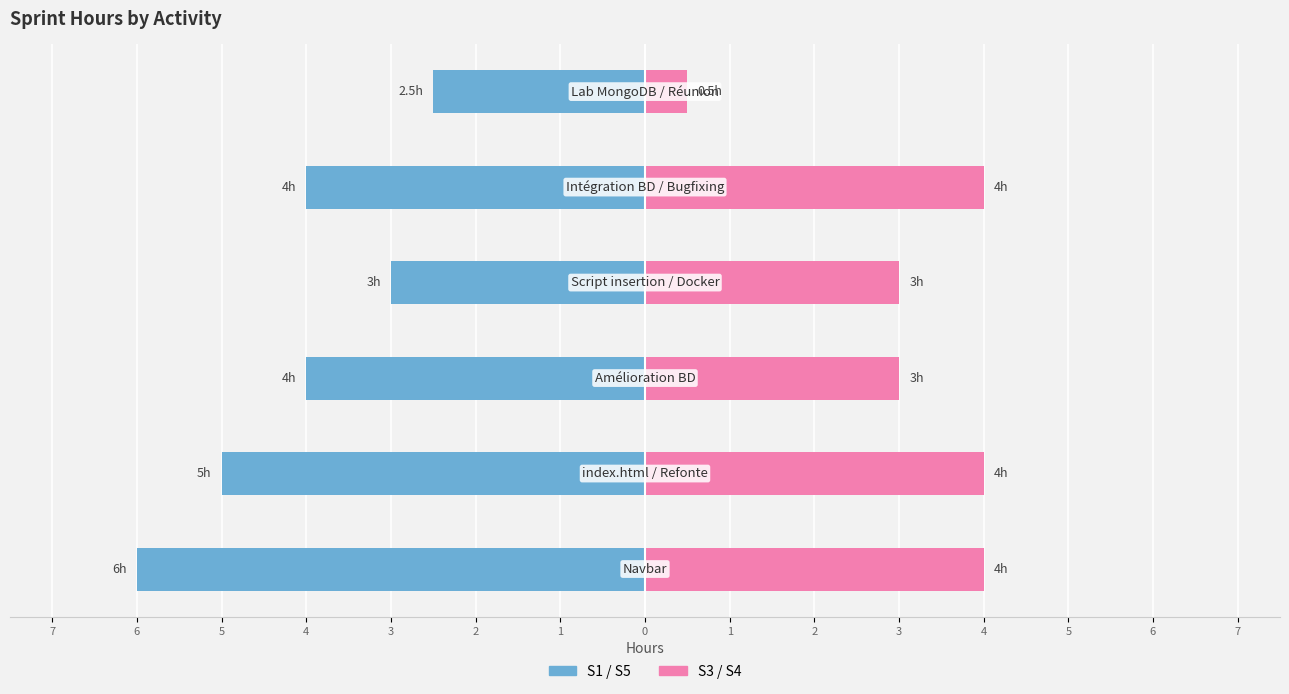

Reading right to left, transcribe all the data shown in this chart.

S1 / S5: 2=-2.5	3=-4.0	4=-3.0	5=-4.0	6=-5.0	7=-6.0
S3 / S4: 2=0.5	3=4.0	4=3.0	5=3.0	6=4.0	7=4.0